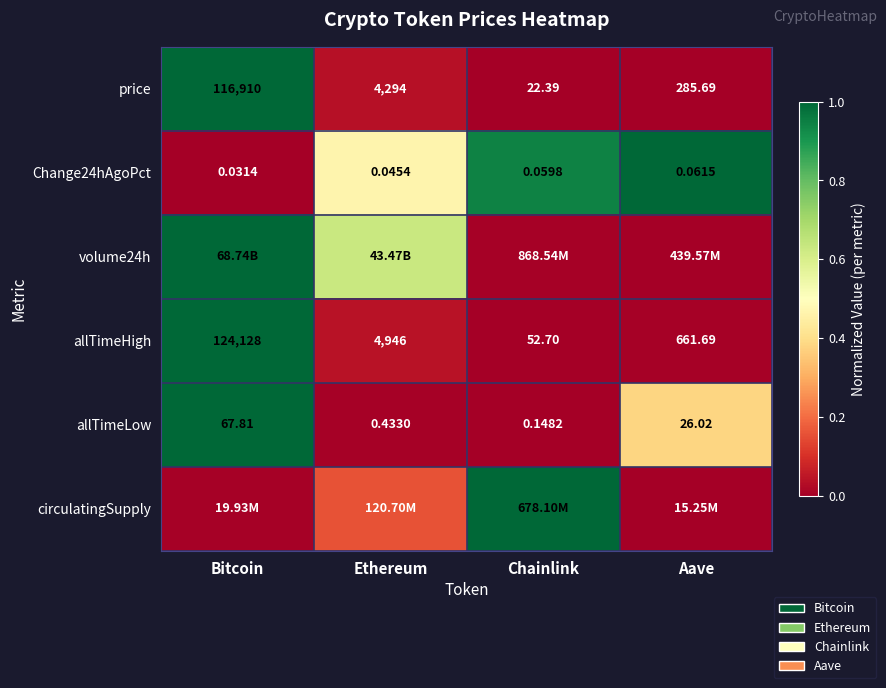

Which has a higher value, Chainlink or Bitcoin?

Bitcoin